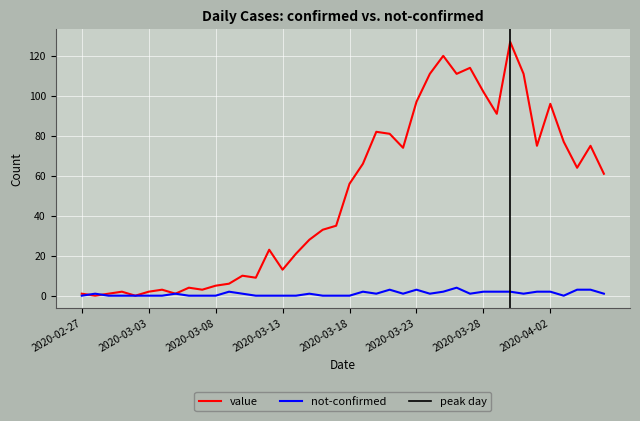

What are all the series names shown in the legend?

value, not-confirmed